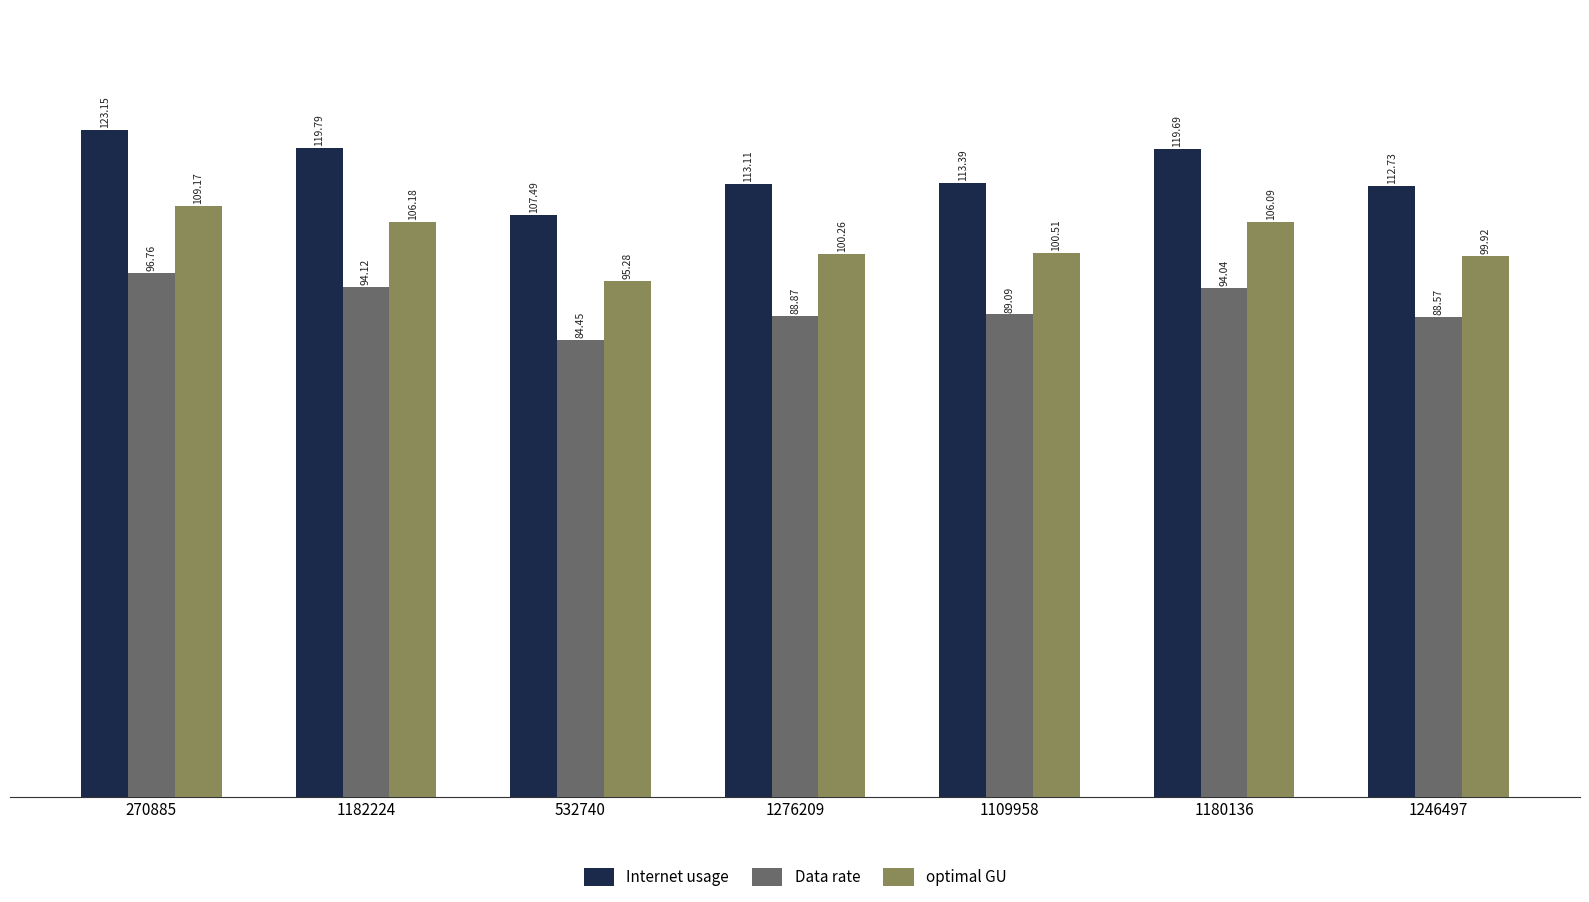

What is the difference between the optimal GU values at 1246497 and 1109958?

0.6